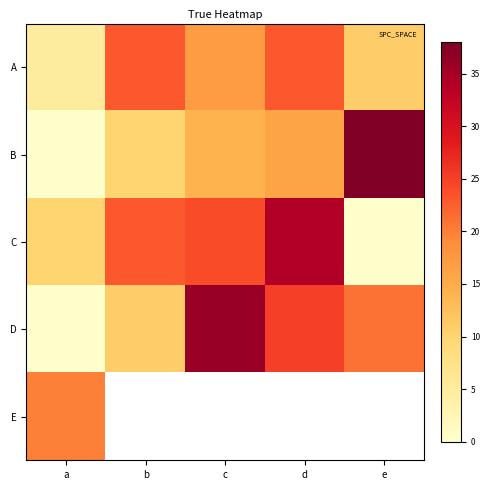

Which has a higher value, d or c?

d